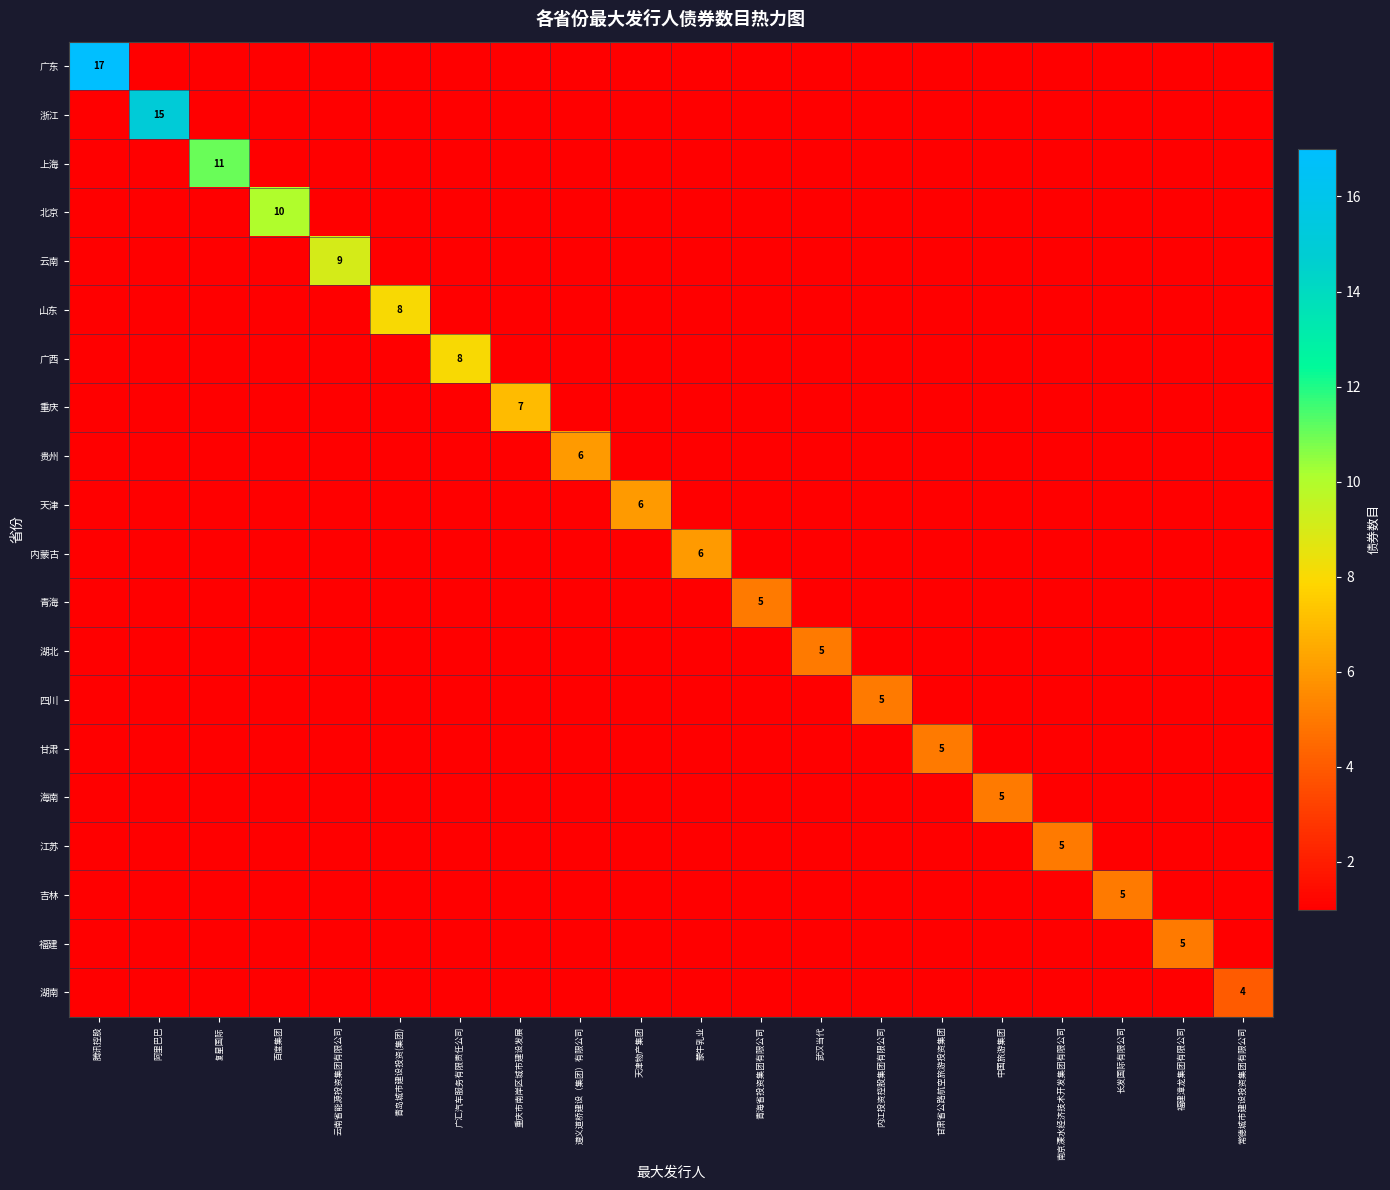

How many values in 云南 are above zero?

1